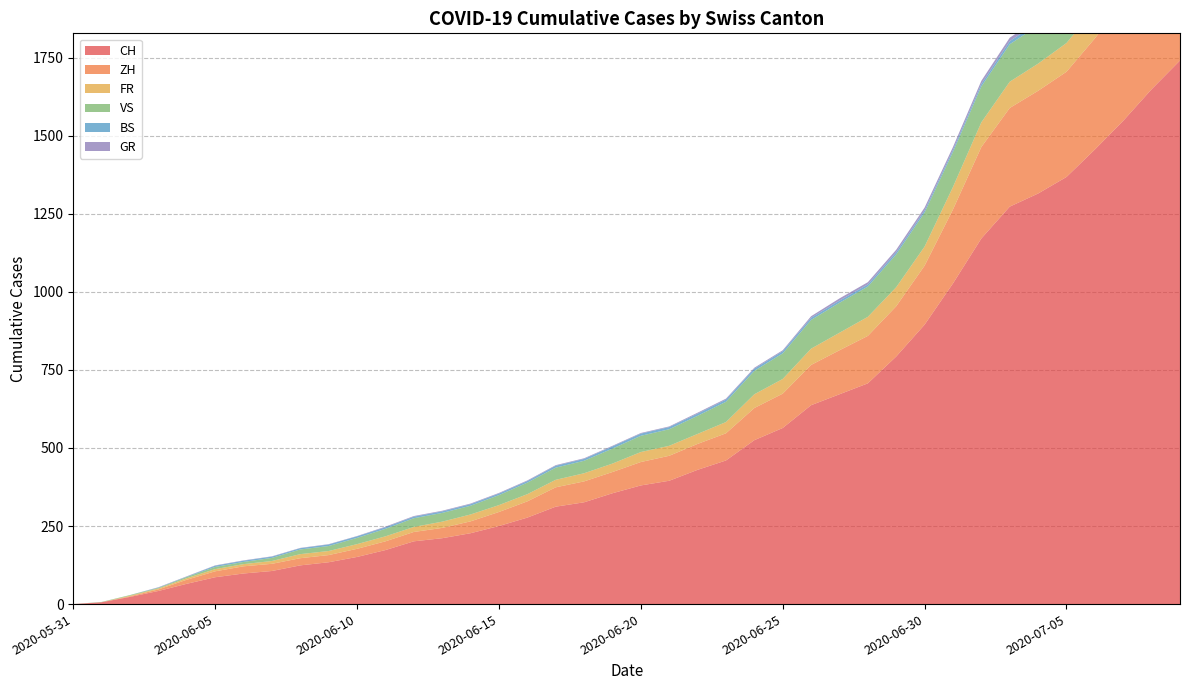

Reading left to right, list all the values displayed in this chart.

CH: 2020-05-31=0	2020-06-01=6	2020-06-02=23	2020-06-03=42	2020-06-04=65	2020-06-05=86	2020-06-06=98	2020-06-07=106	2020-06-08=124	2020-06-09=134	2020-06-10=151	2020-06-11=173	2020-06-12=201	2020-06-13=211	2020-06-14=227	2020-06-15=250	2020-06-16=277	2020-06-17=312	2020-06-18=326	2020-06-19=355	2020-06-20=380	2020-06-21=395	2020-06-22=430	2020-06-23=460	2020-06-24=525	2020-06-25=564	2020-06-26=637	2020-06-27=672	2020-06-28=707	2020-06-29=793	2020-06-30=895	2020-07-01=1027	2020-07-02=1171	2020-07-03=1273	2020-07-04=1315	2020-07-05=1368	2020-07-06=1456	2020-07-07=1548	2020-07-08=1649	2020-07-09=1741
ZH: 2020-05-31=0	2020-06-01=0	2020-06-02=2	2020-06-03=5	2020-06-04=13	2020-06-05=19	2020-06-06=23	2020-06-07=23	2020-06-08=23	2020-06-09=23	2020-06-10=26	2020-06-11=28	2020-06-12=30	2020-06-13=33	2020-06-14=38	2020-06-15=45	2020-06-16=52	2020-06-17=62	2020-06-18=67	2020-06-19=68	2020-06-20=75	2020-06-21=80	2020-06-22=83	2020-06-23=87	2020-06-24=103	2020-06-25=110	2020-06-26=129	2020-06-27=141	2020-06-28=152	2020-06-29=161	2020-06-30=189	2020-07-01=237	2020-07-02=293	2020-07-03=316	2020-07-04=329	2020-07-05=337	2020-07-06=356	2020-07-07=382	2020-07-08=405	2020-07-09=424
FR: 2020-05-31=0	2020-06-01=0	2020-06-02=2	2020-06-03=3	2020-06-04=5	2020-06-05=7	2020-06-06=7	2020-06-07=9	2020-06-08=13	2020-06-09=13	2020-06-10=15	2020-06-11=16	2020-06-12=16	2020-06-13=20	2020-06-14=22	2020-06-15=22	2020-06-16=23	2020-06-17=24	2020-06-18=26	2020-06-19=27	2020-06-20=32	2020-06-21=32	2020-06-22=32	2020-06-23=36	2020-06-24=44	2020-06-25=47	2020-06-26=52	2020-06-27=56	2020-06-28=61	2020-06-29=61	2020-06-30=61	2020-07-01=72	2020-07-02=79	2020-07-03=84	2020-07-04=87	2020-07-05=92	2020-07-06=94	2020-07-07=96	2020-07-08=99	2020-07-09=100
VS: 2020-05-31=0	2020-06-01=1	2020-06-02=2	2020-06-03=2	2020-06-04=4	2020-06-05=7	2020-06-06=7	2020-06-07=10	2020-06-08=15	2020-06-09=16	2020-06-10=20	2020-06-11=24	2020-06-12=28	2020-06-13=28	2020-06-14=28	2020-06-15=32	2020-06-16=37	2020-06-17=39	2020-06-18=40	2020-06-19=48	2020-06-20=52	2020-06-21=53	2020-06-22=58	2020-06-23=65	2020-06-24=75	2020-06-25=82	2020-06-26=92	2020-06-27=96	2020-06-28=97	2020-06-29=105	2020-06-30=109	2020-07-01=112	2020-07-02=115	2020-07-03=120	2020-07-04=122	2020-07-05=124	2020-07-06=127	2020-07-07=130	2020-07-08=130	2020-07-09=132
BS: 2020-05-31=0	2020-06-01=0	2020-06-02=0	2020-06-03=1	2020-06-04=1	2020-06-05=4	2020-06-06=4	2020-06-07=4	2020-06-08=4	2020-06-09=5	2020-06-10=5	2020-06-11=5	2020-06-12=5	2020-06-13=5	2020-06-14=5	2020-06-15=5	2020-06-16=5	2020-06-17=6	2020-06-18=6	2020-06-19=7	2020-06-20=7	2020-06-21=7	2020-06-22=7	2020-06-23=7	2020-06-24=7	2020-06-25=7	2020-06-26=7	2020-06-27=7	2020-06-28=7	2020-06-29=7	2020-06-30=7	2020-07-01=7	2020-07-02=8	2020-07-03=10	2020-07-04=11	2020-07-05=12	2020-07-06=12	2020-07-07=15	2020-07-08=18	2020-07-09=21
GR: 2020-05-31=0	2020-06-01=0	2020-06-02=0	2020-06-03=1	2020-06-04=1	2020-06-05=1	2020-06-06=1	2020-06-07=1	2020-06-08=1	2020-06-09=1	2020-06-10=1	2020-06-11=2	2020-06-12=2	2020-06-13=2	2020-06-14=2	2020-06-15=2	2020-06-16=2	2020-06-17=2	2020-06-18=2	2020-06-19=2	2020-06-20=2	2020-06-21=2	2020-06-22=3	2020-06-23=3	2020-06-24=3	2020-06-25=3	2020-06-26=5	2020-06-27=7	2020-06-28=7	2020-06-29=8	2020-06-30=9	2020-07-01=9	2020-07-02=10	2020-07-03=11	2020-07-04=11	2020-07-05=12	2020-07-06=13	2020-07-07=14	2020-07-08=16	2020-07-09=18